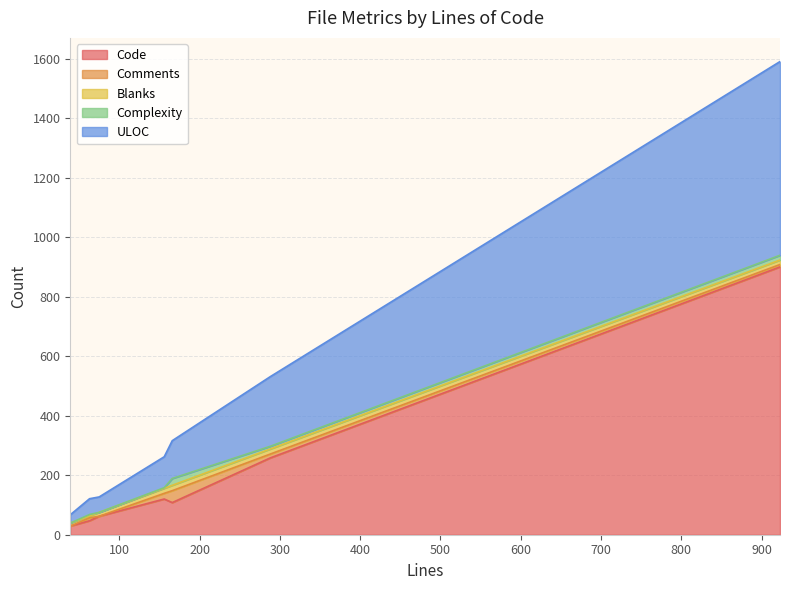

What is the difference between the Blanks values at 923 and 156?

2